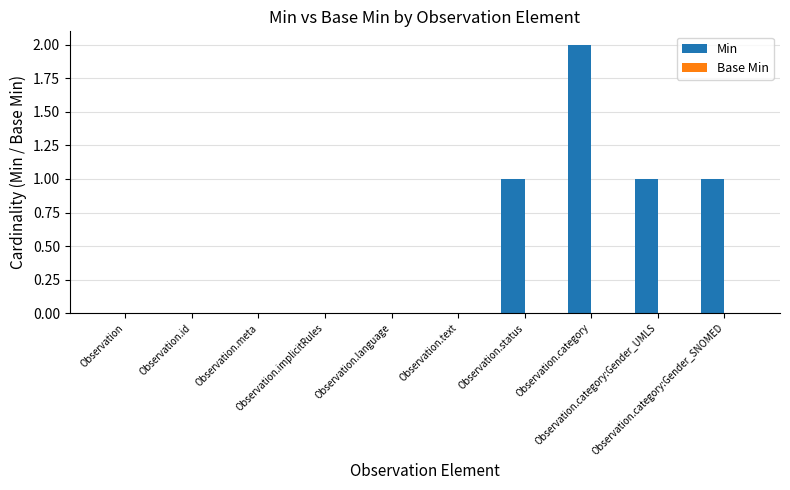

What is the sum of all values?

5